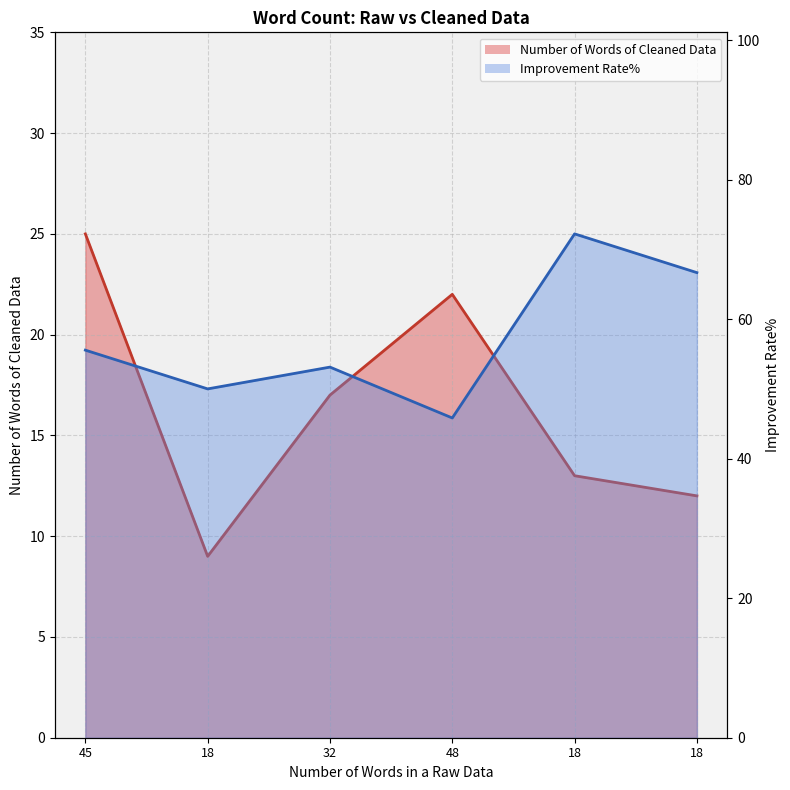

The value of Improvement Rate% at 18 is 80.5. True or false?

False